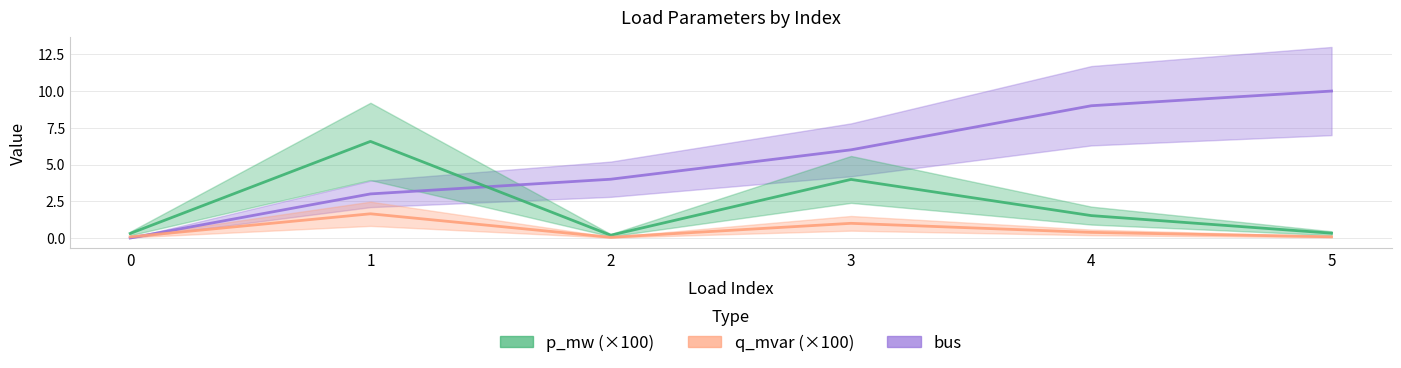

What is the value of the p_mw point at the 6th from the left?

0.3